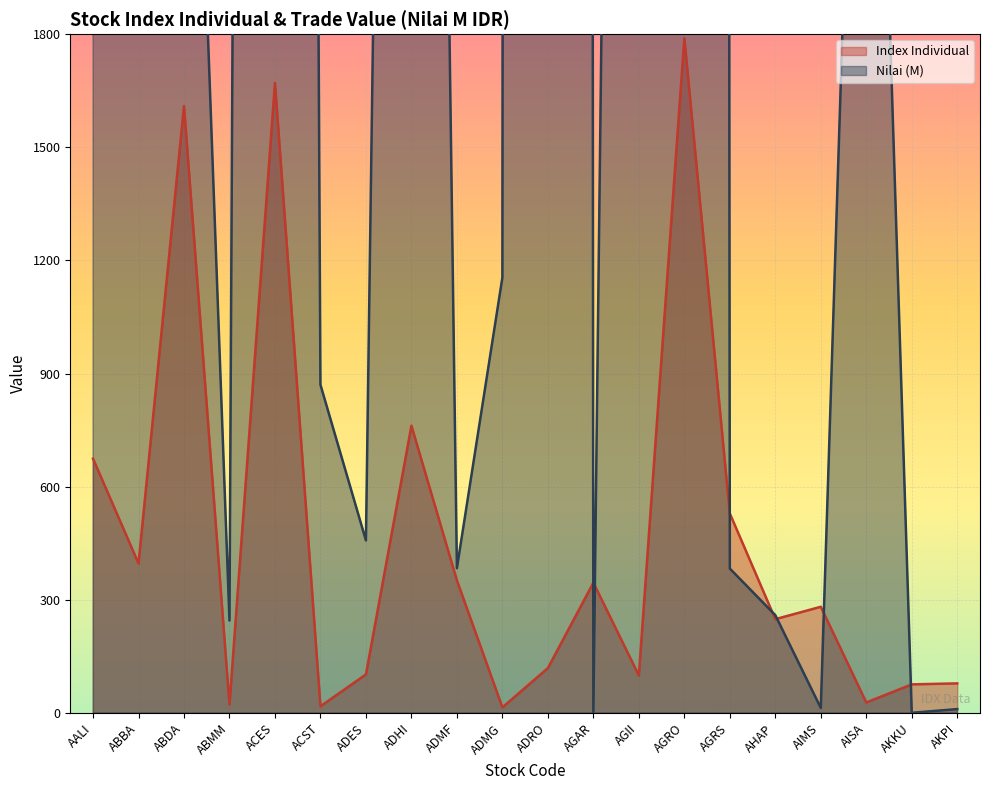

What position from the left is ADMF?

9